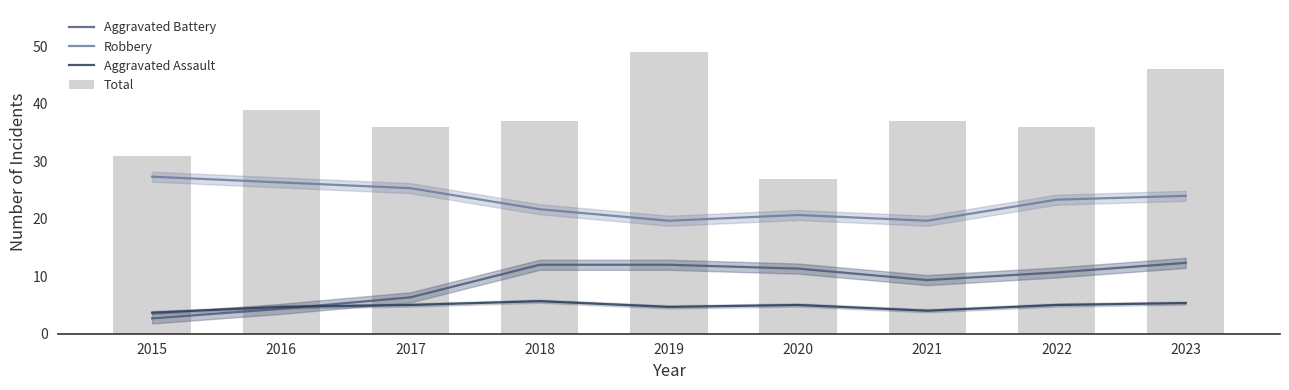

Where is Robbery nearest to the value 23?

2022